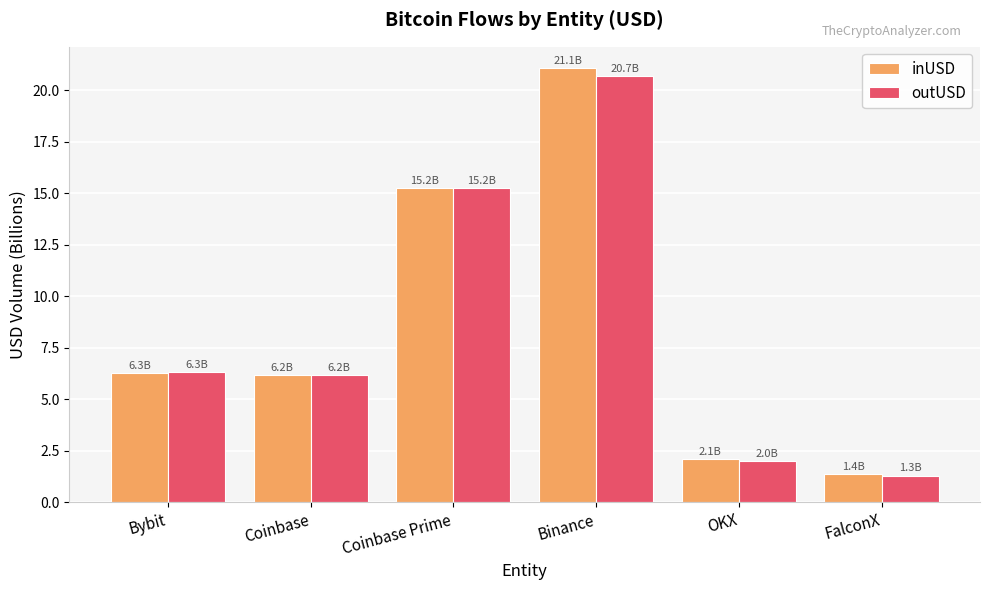

At how many categories does at least one series exceed 13?

2